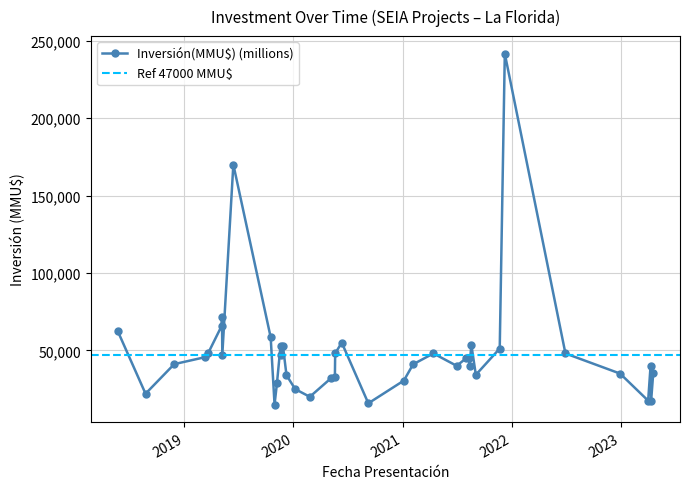

The value at 2019-12-09 is 20942. True or false?

False